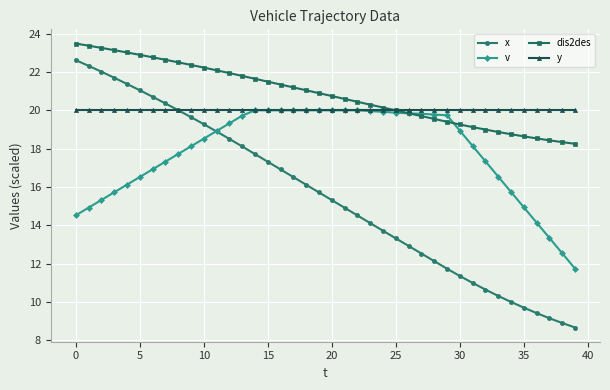

Rank the series by their average value, from highest to lowest.

dis2des, y, v, x